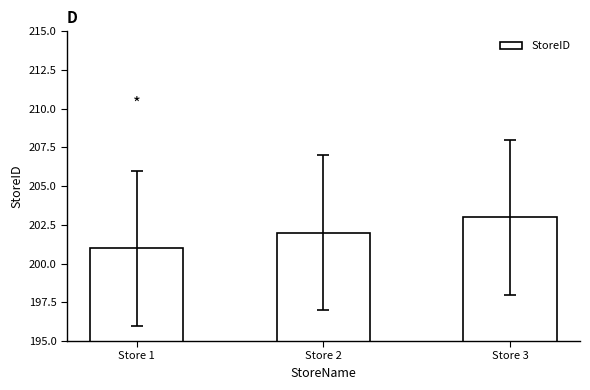

Which category has the lowest value across all series?

Store 1